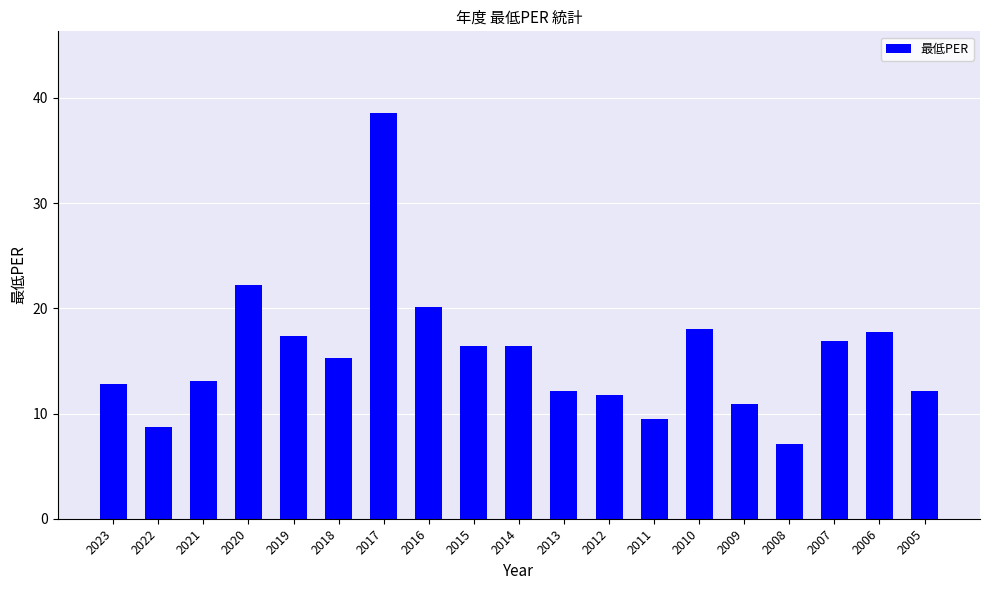

Reading right to left, extract all data points from this chart.

2005=12.1	2006=17.7	2007=16.9	2008=7.1	2009=10.9	2010=18.0	2011=9.5	2012=11.8	2013=12.1	2014=16.4	2015=16.4	2016=20.1	2017=38.6	2018=15.3	2019=17.4	2020=22.2	2021=13.1	2022=8.7	2023=12.8